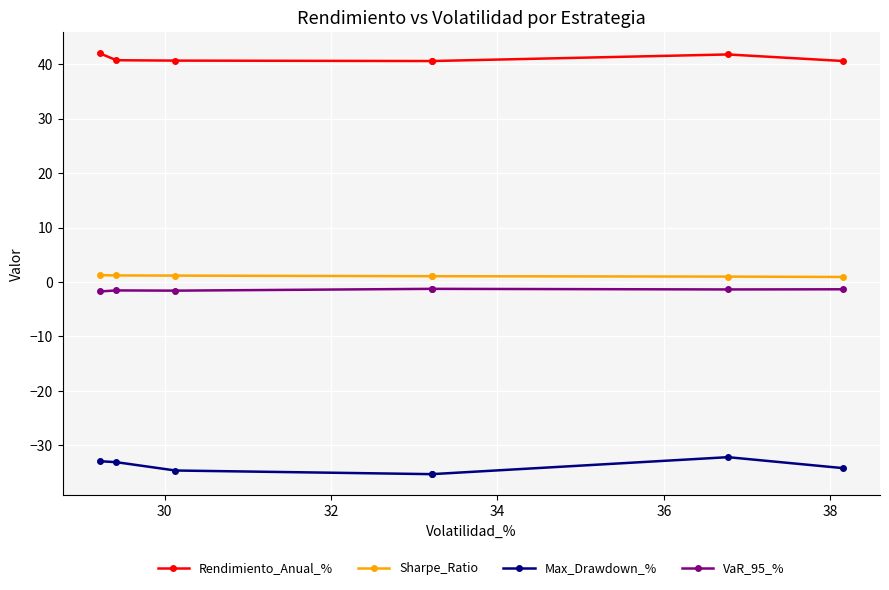

How many lines are shown in the chart?

4